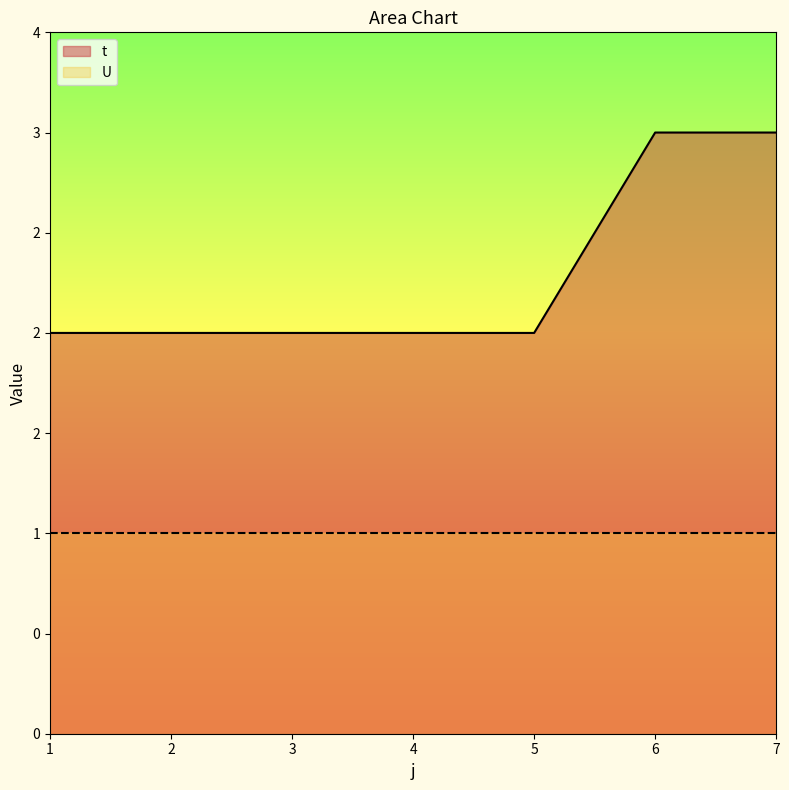

What is the value of the 5th point from the left?

2